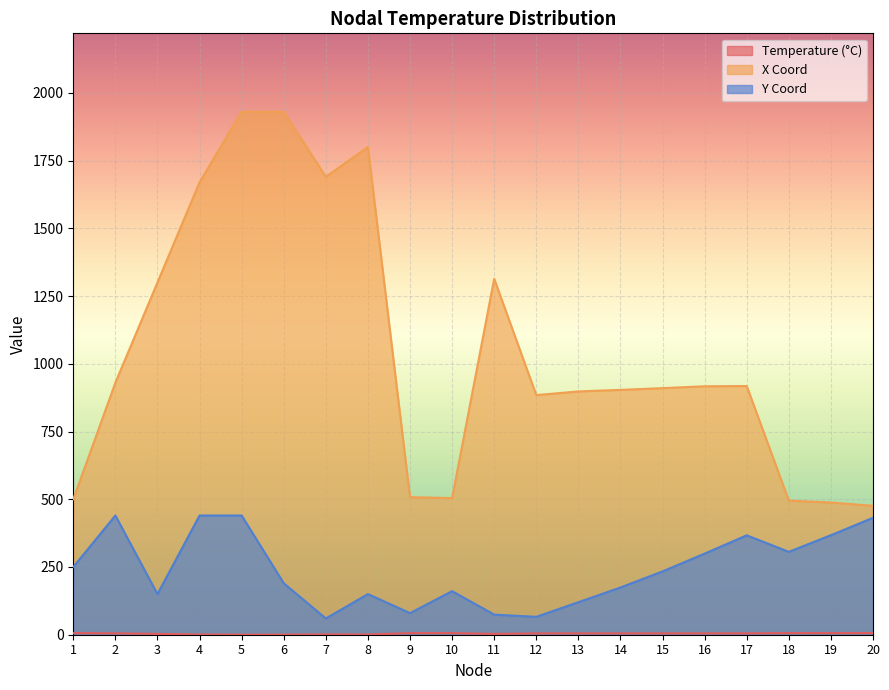

Which series has the largest range (max minus min)?

X Coord